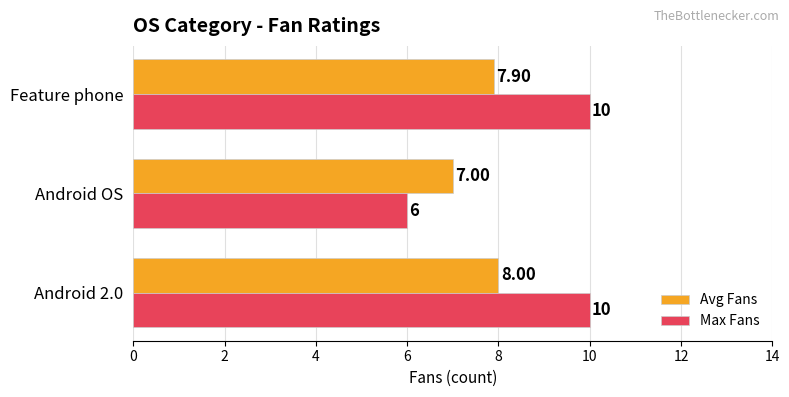

What is the difference between the maximum and minimum values in the Avg Fans series?

1.0